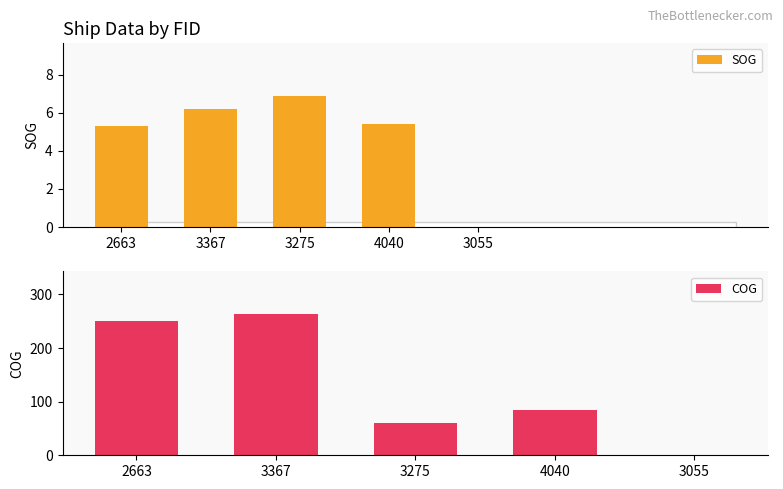

What are all the series names shown in the legend?

SOG, COG